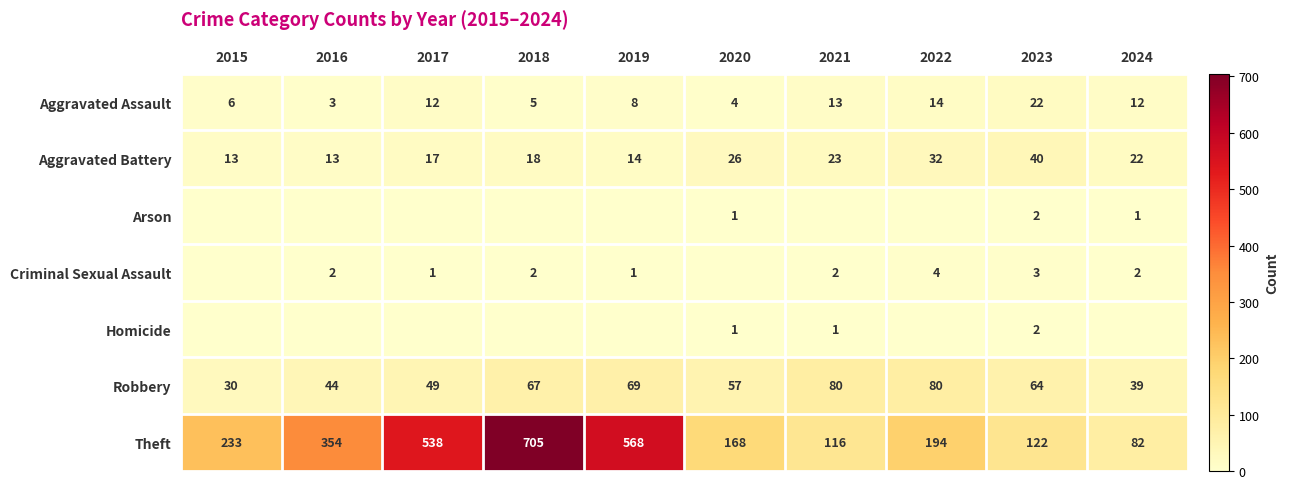

Is the value of Aggravated Assault at 2023 greater than the value of Homicide at 2020?

Yes